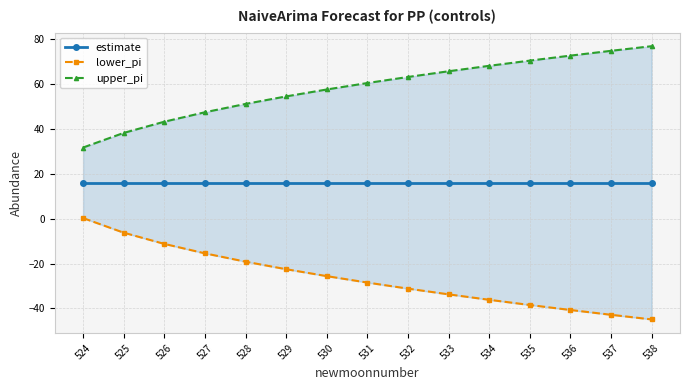

Reading left to right, what are all the values shown in this chart?

estimate: 524=16.0	525=16.0	526=16.0	527=16.0	528=16.0	529=16.0	530=16.0	531=16.0	532=16.0	533=16.0	534=16.0	535=16.0	536=16.0	537=16.0	538=16.0
lower_pi: 524=0.3	525=-6.3	526=-11.3	527=-15.5	528=-19.2	529=-22.5	530=-25.6	531=-28.5	532=-31.2	533=-33.8	534=-36.2	535=-38.5	536=-40.7	537=-42.9	538=-44.9
upper_pi: 524=31.7	525=38.3	526=43.3	527=47.5	528=51.2	529=54.5	530=57.6	531=60.5	532=63.2	533=65.8	534=68.2	535=70.5	536=72.7	537=74.9	538=76.9